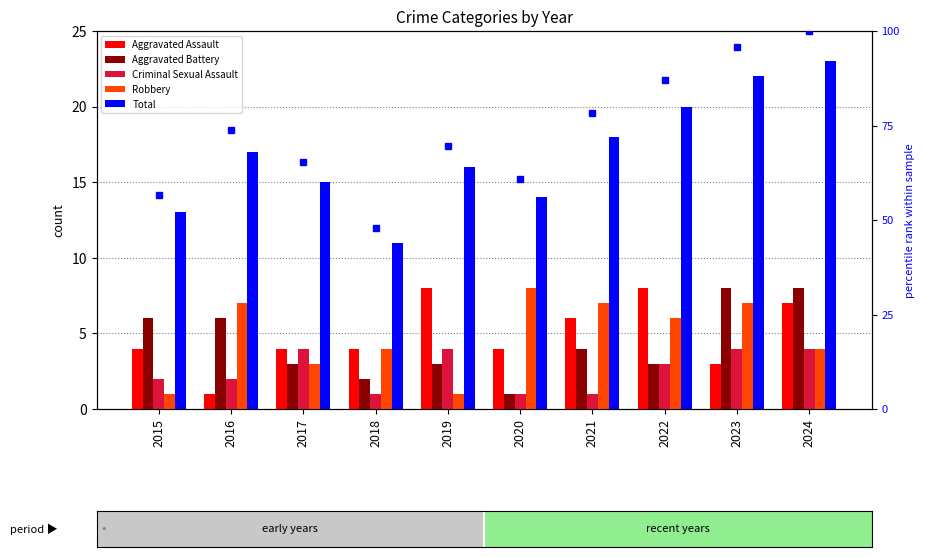

What are all the series names shown in the legend?

Aggravated Assault, Aggravated Battery, Criminal Sexual Assault, Robbery, Total